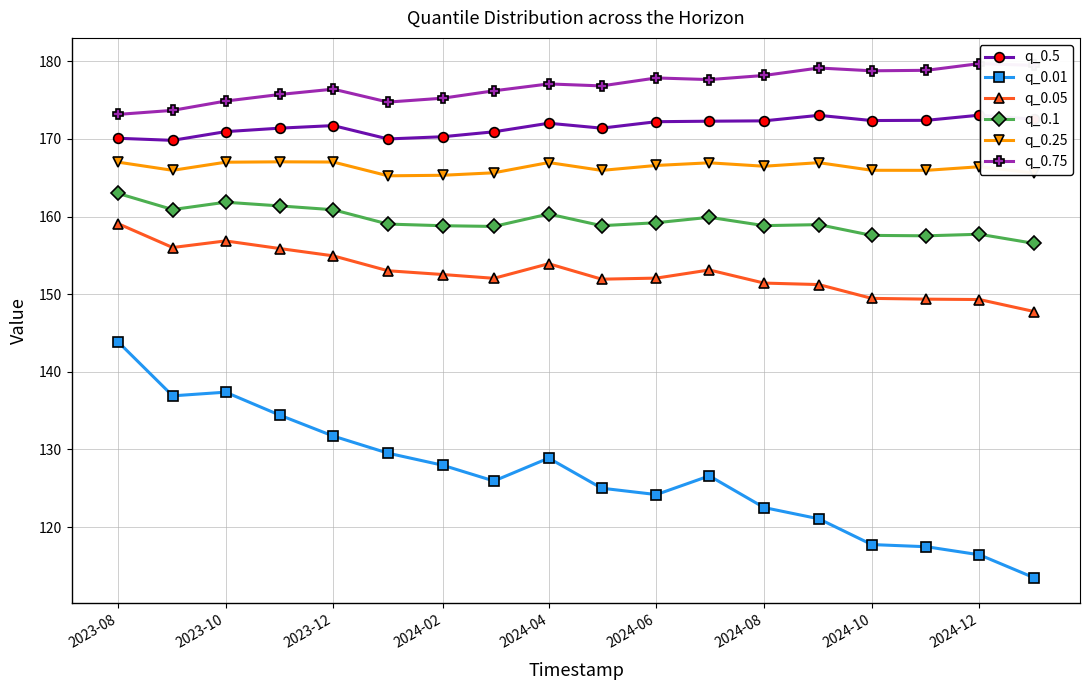

What is the lowest value of the q_0.75 series?

173.1